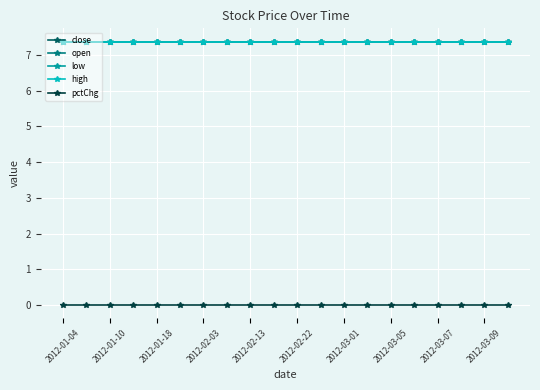

Reading right to left, extract all data points from this chart.

close: 7.4	7.4	7.4	7.4	7.4	7.4	7.4	7.4	7.4	7.4	7.4	7.4	7.4	7.4	7.4	7.4	7.4	7.4	7.4	7.4
open: 7.4	7.4	7.4	7.4	7.4	7.4	7.4	7.4	7.4	7.4	7.4	7.4	7.4	7.4	7.4	7.4	7.4	7.4	7.4	7.4
low: 7.4	7.4	7.4	7.4	7.4	7.4	7.4	7.4	7.4	7.4	7.4	7.4	7.4	7.4	7.4	7.4	7.4	7.4	7.4	7.4
high: 7.4	7.4	7.4	7.4	7.4	7.4	7.4	7.4	7.4	7.4	7.4	7.4	7.4	7.4	7.4	7.4	7.4	7.4	7.4	7.4
pctChg: 0.0	0.0	0.0	0.0	0.0	0.0	0.0	0.0	0.0	0.0	0.0	0.0	0.0	0.0	0.0	0.0	0.0	0.0	0.0	0.0